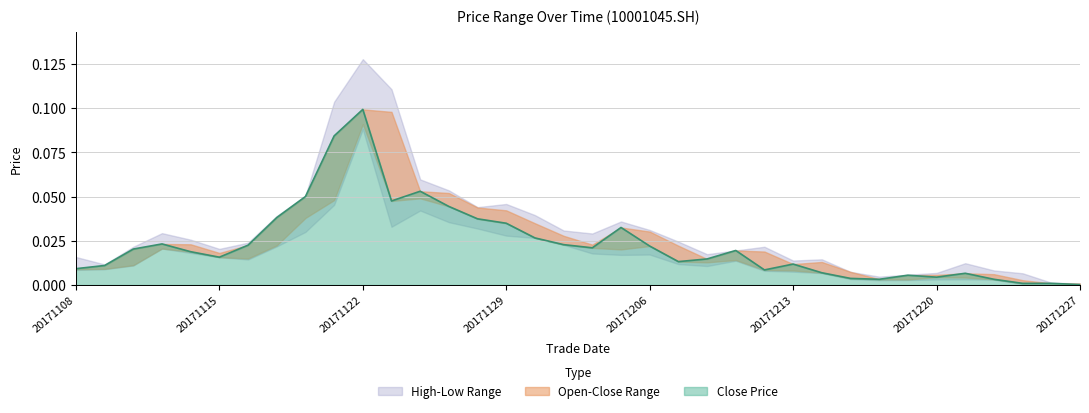

Between 20171116 and 20171226, which series saw the biggest shift?

high